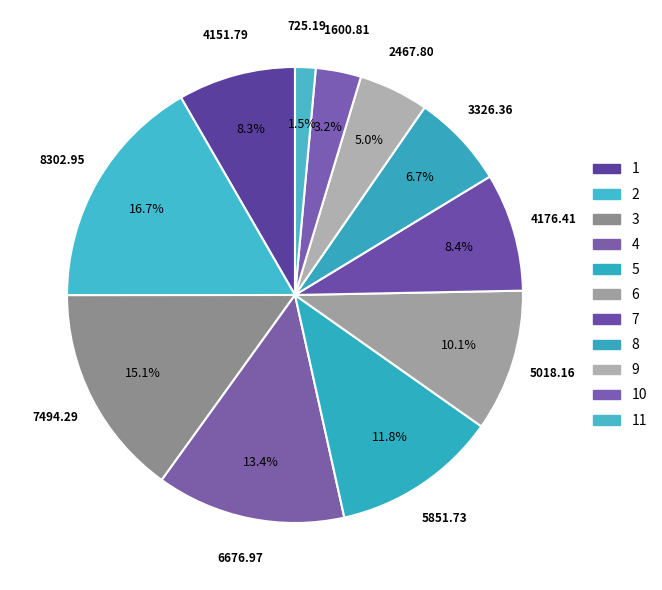

Which has a higher value, 9 or 2?

2